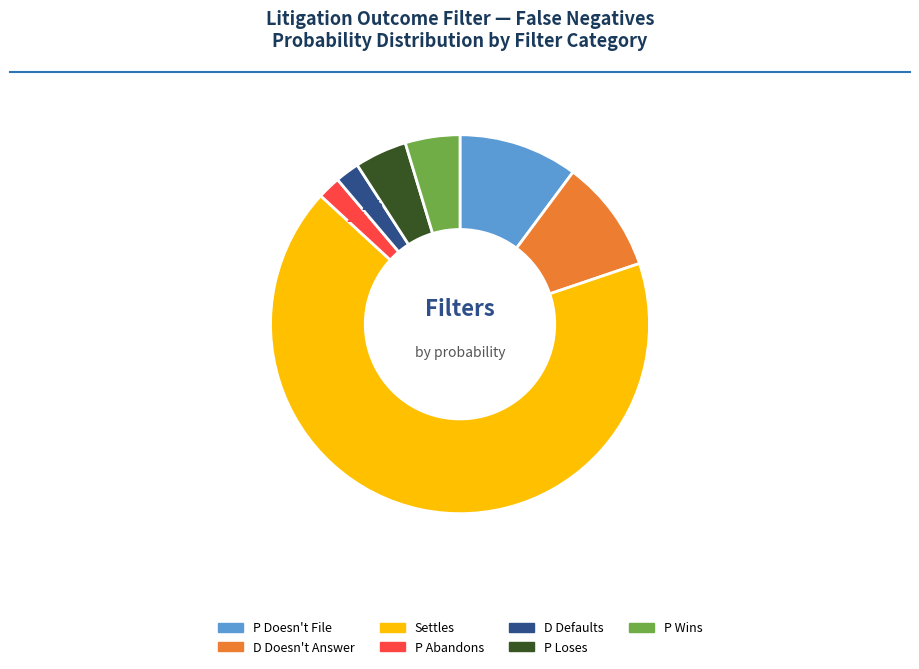

Is there a majority slice in this chart?

Yes